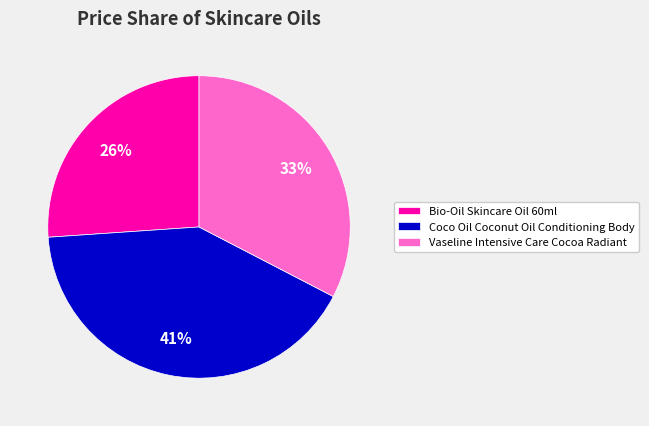

Rank the categories by value from lowest to highest.

Bio-Oil Skincare Oil 60ml, Vaseline Intensive Care Cocoa Radiant, Coco Oil Coconut Oil Conditioning Body